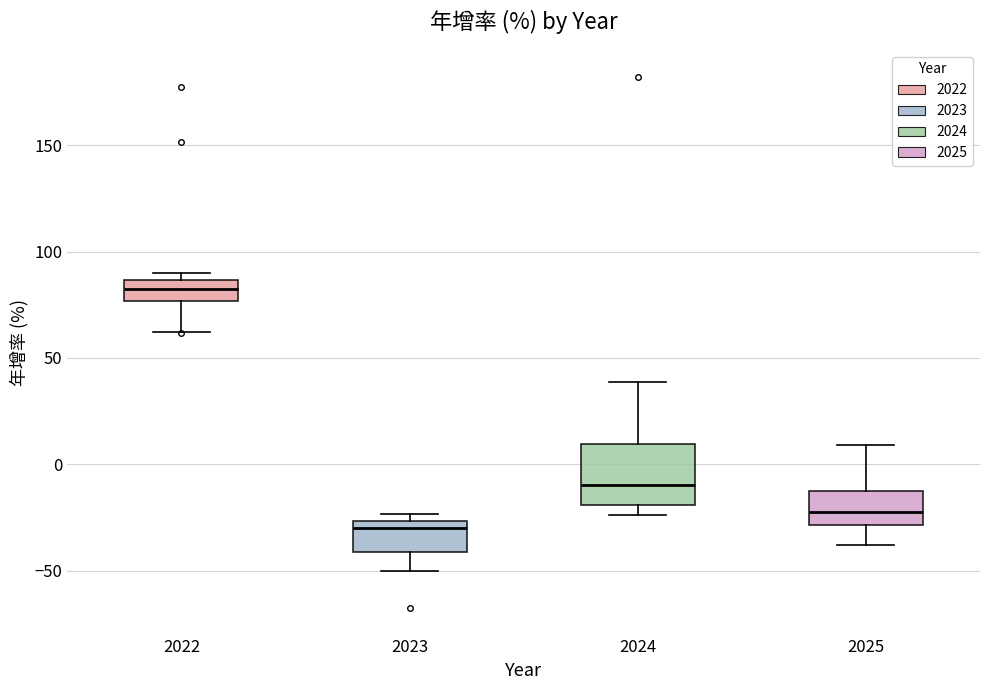

Which box is the tallest, from its lower edge to its upper edge?

2024